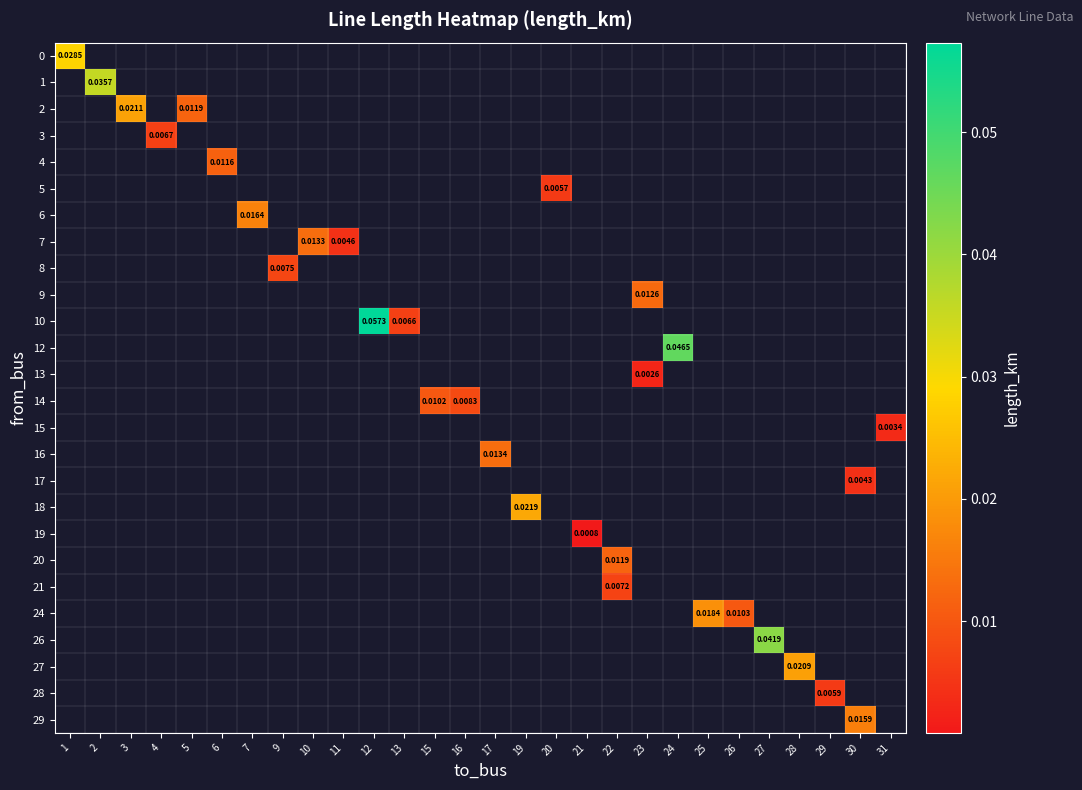

How many distinct data groups are displayed?

26